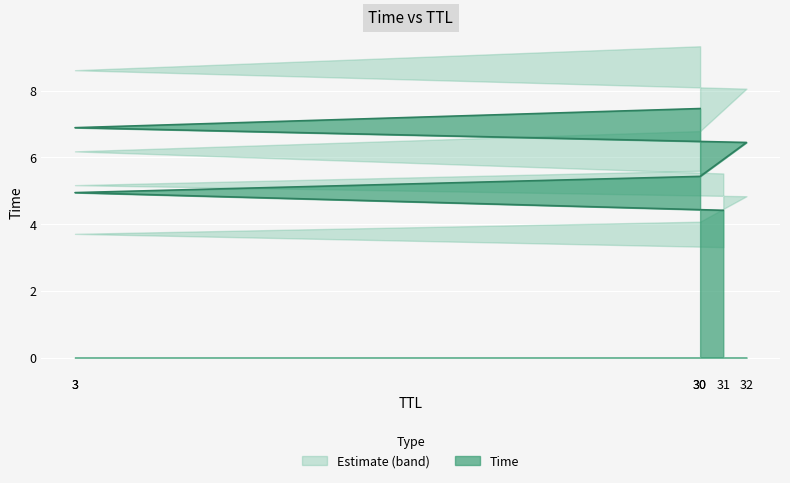

How many values exceed 6?

3